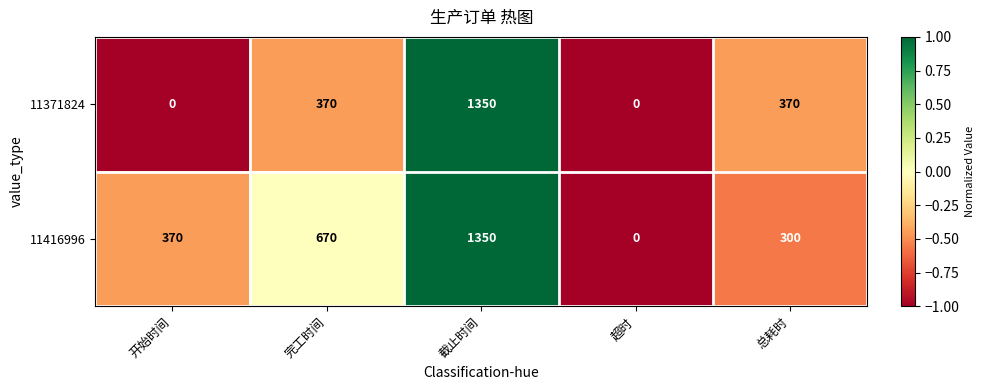

At which category is the sum across all series the highest?

截止时间